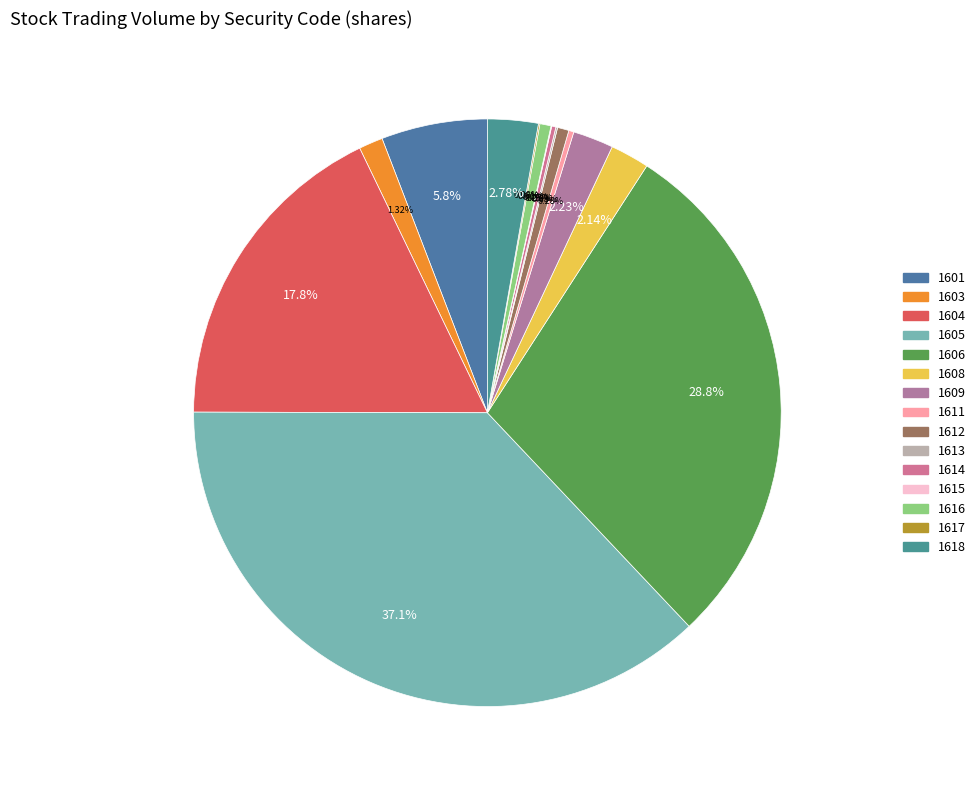

What is the change in value from 1605 to 1612?

-20000028